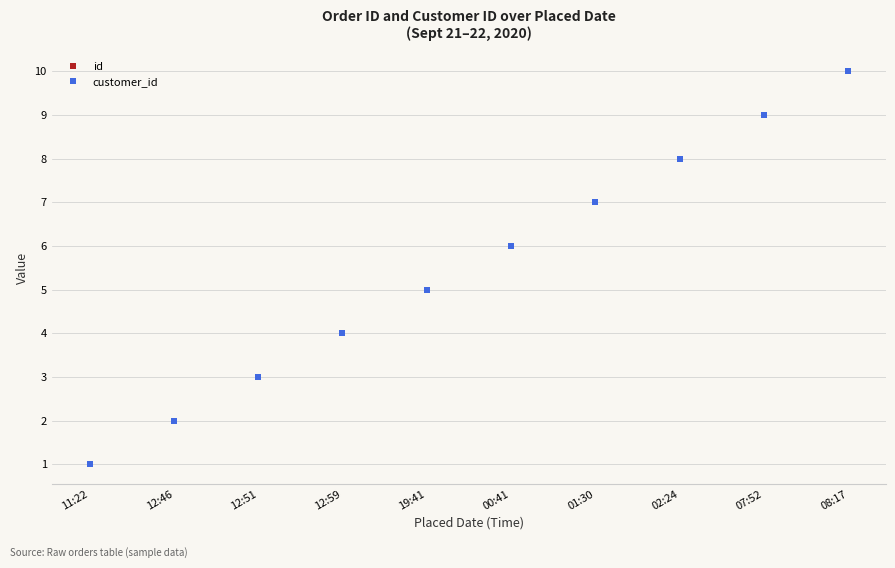

Is the value of customer_id at 07:52 greater than the value of id at 12:51?

Yes